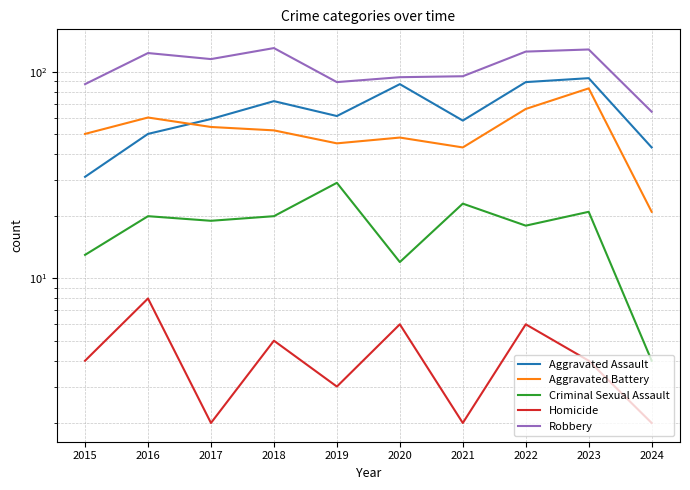

Between 2022 and 2024, which is larger?

2022